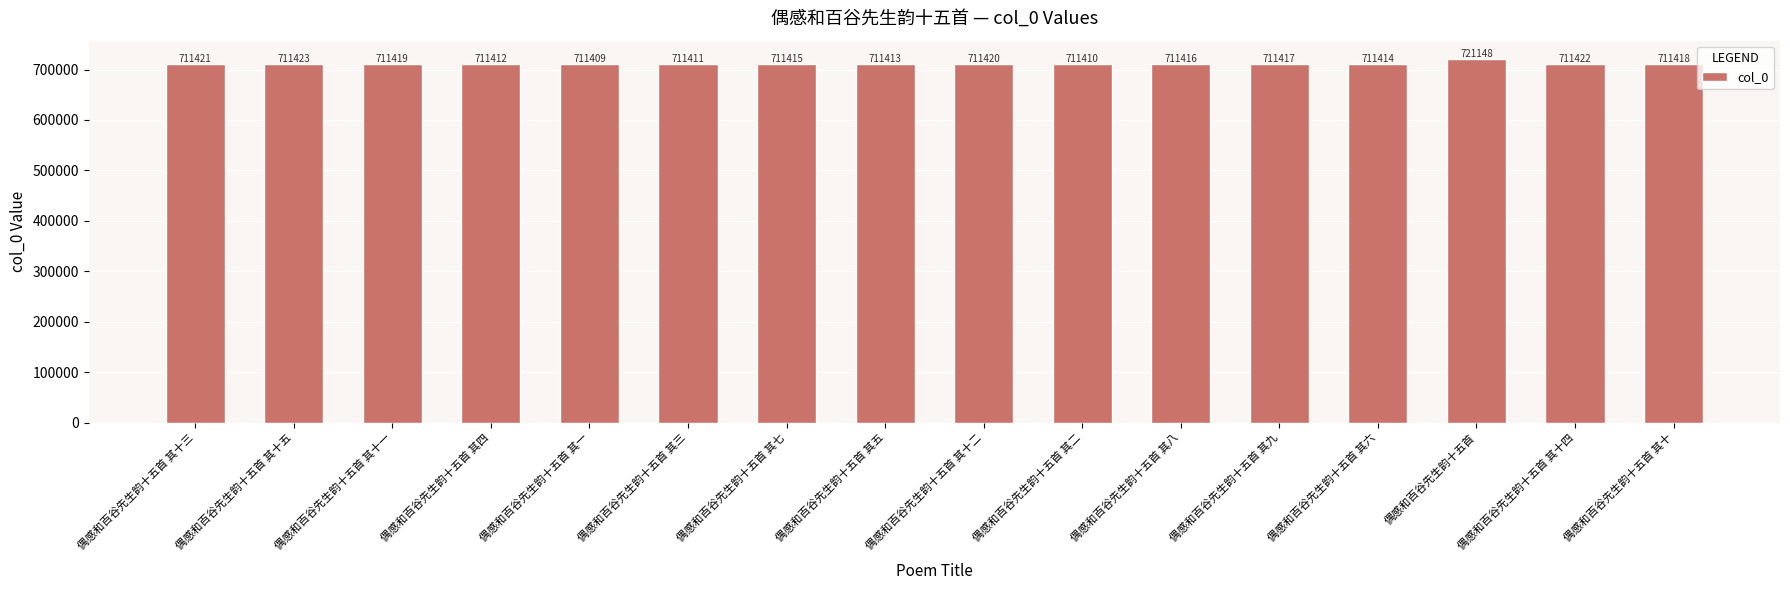

List the labels in order of value, largest first.

偶感和百谷先生韵十五首, 偶感和百谷先生韵十五首 其十五, 偶感和百谷先生韵十五首 其十四, 偶感和百谷先生韵十五首 其十三, 偶感和百谷先生韵十五首 其十二, 偶感和百谷先生韵十五首 其十一, 偶感和百谷先生韵十五首 其十, 偶感和百谷先生韵十五首 其九, 偶感和百谷先生韵十五首 其八, 偶感和百谷先生韵十五首 其七, 偶感和百谷先生韵十五首 其六, 偶感和百谷先生韵十五首 其五, 偶感和百谷先生韵十五首 其四, 偶感和百谷先生韵十五首 其三, 偶感和百谷先生韵十五首 其二, 偶感和百谷先生韵十五首 其一